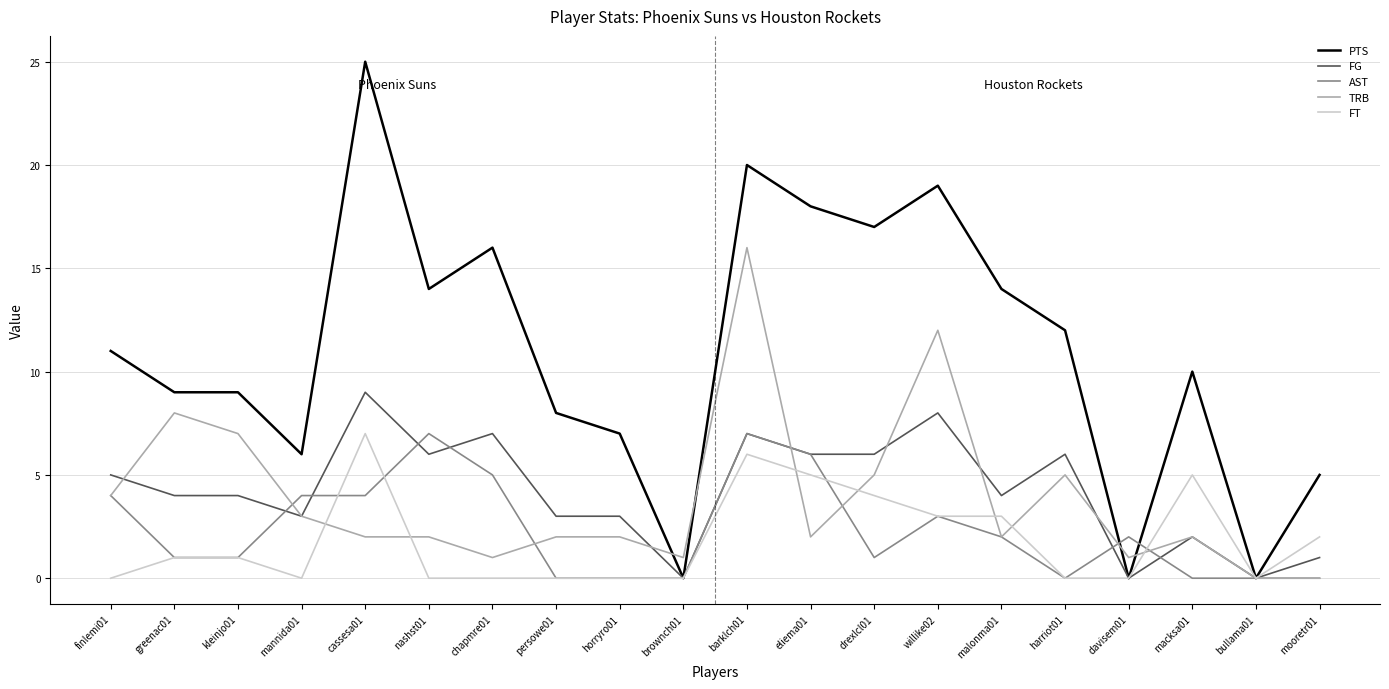

What is the total value across all series at cassesa01?

47